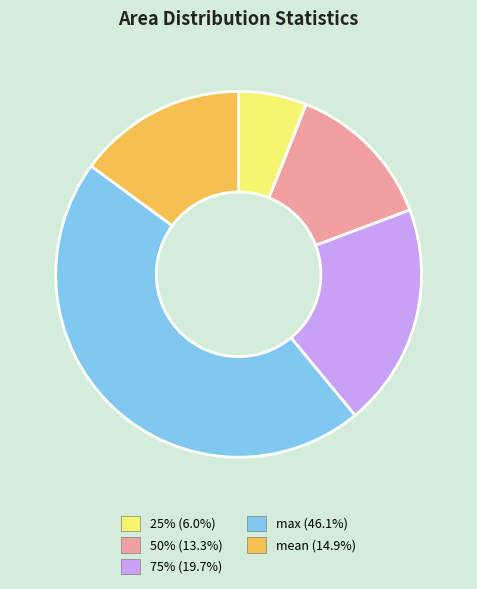

Between mean and 50%, which is larger?

mean